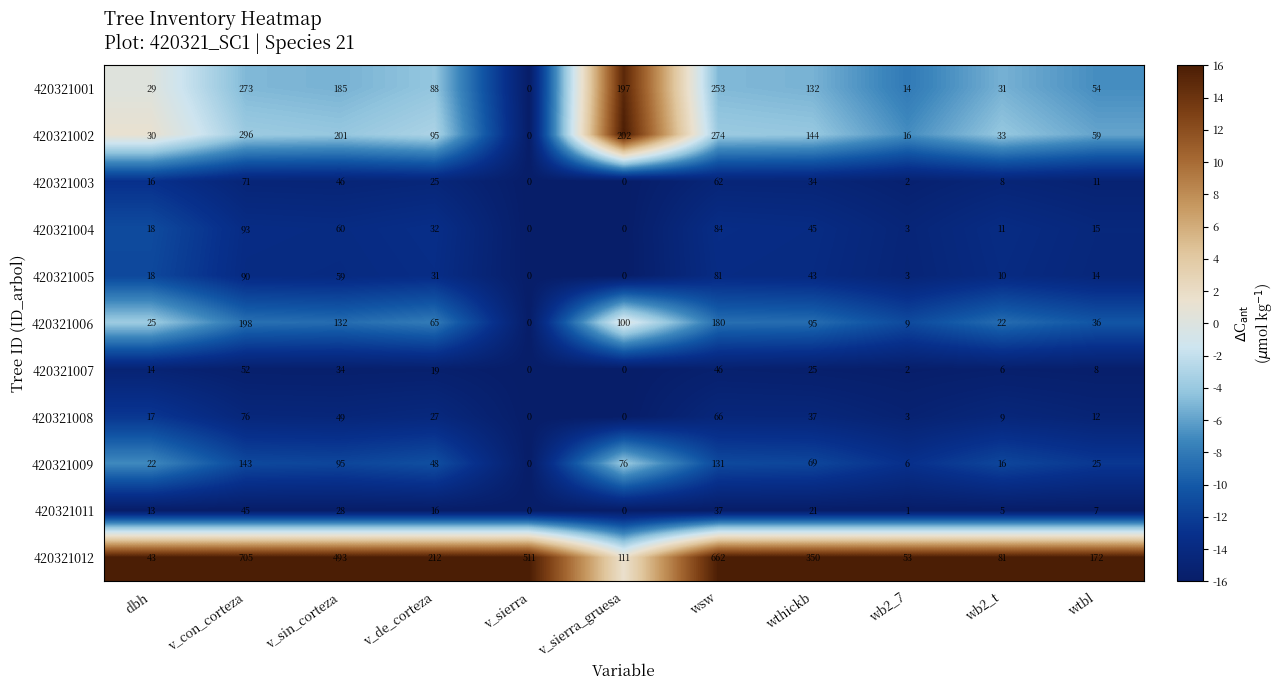

What is the sum of all 420321008 values?

296